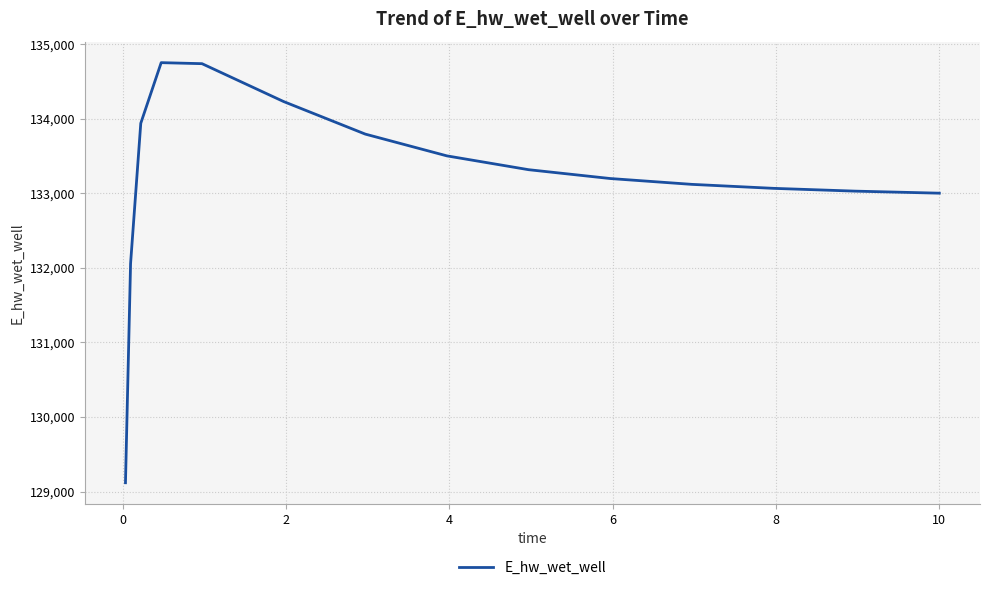

What is the smallest value displayed?

129117.7